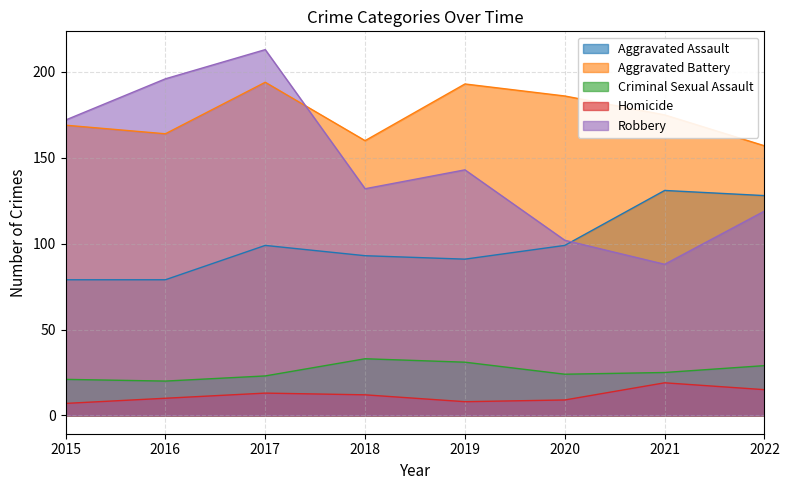

Reading left to right, what are all the values shown in this chart?

Aggravated Assault: 2015=79	2016=79	2017=99	2018=93	2019=91	2020=99	2021=131	2022=128
Aggravated Battery: 2015=169	2016=164	2017=194	2018=160	2019=193	2020=186	2021=175	2022=157
Criminal Sexual Assault: 2015=21	2016=20	2017=23	2018=33	2019=31	2020=24	2021=25	2022=29
Homicide: 2015=7	2016=10	2017=13	2018=12	2019=8	2020=9	2021=19	2022=15
Robbery: 2015=172	2016=196	2017=213	2018=132	2019=143	2020=102	2021=88	2022=119